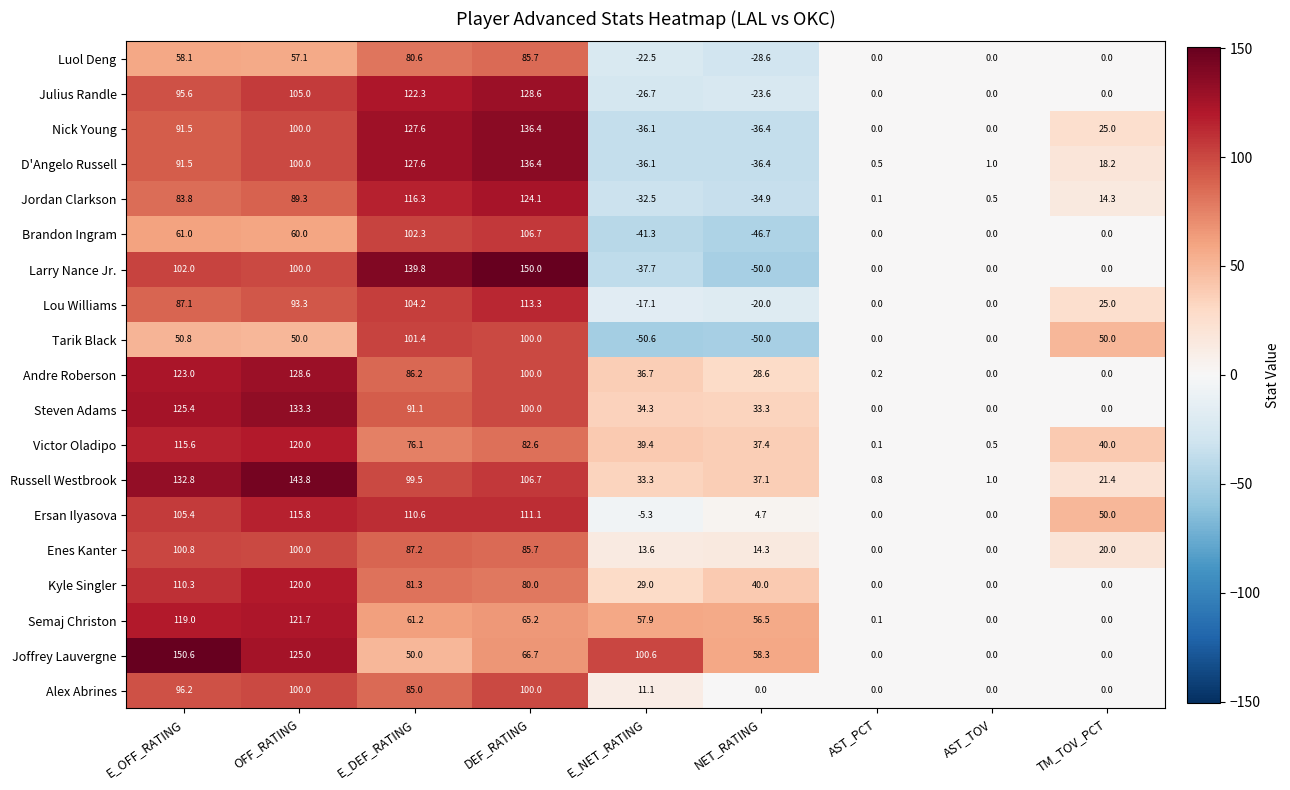

At which category is the sum across all series the highest?

DEF_RATING